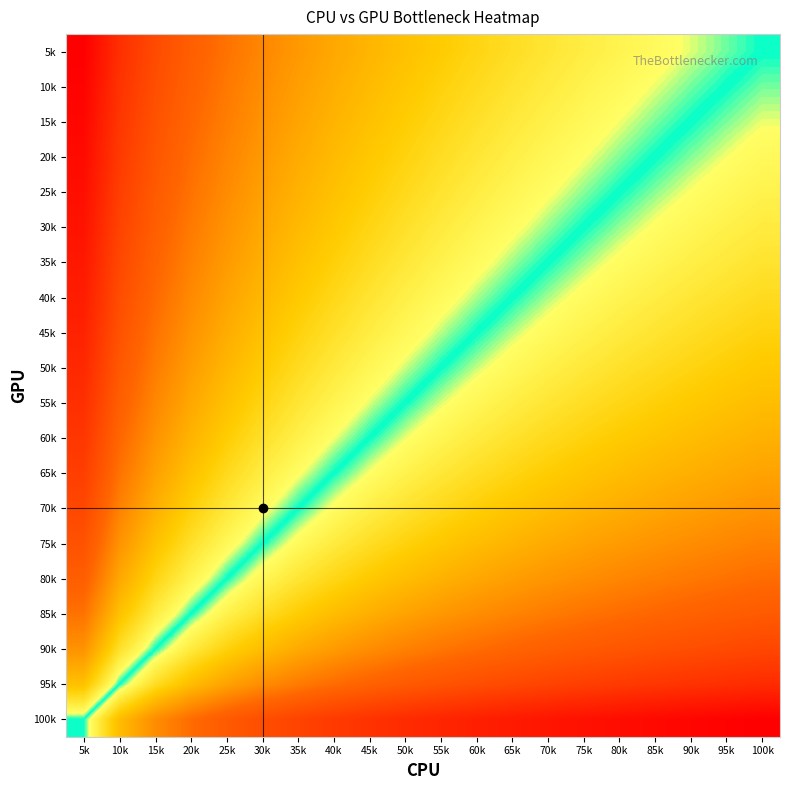

At how many categories does at least one series exceed 0?

20